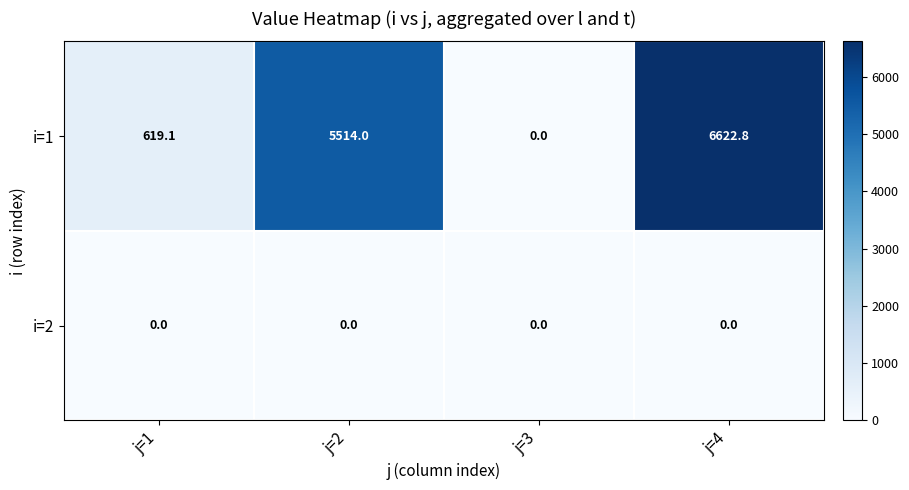

Reading left to right, transcribe all the data shown in this chart.

i=1: 619.1	5514.0	0.0	6622.8
i=2: 0.0	0.0	0.0	0.0